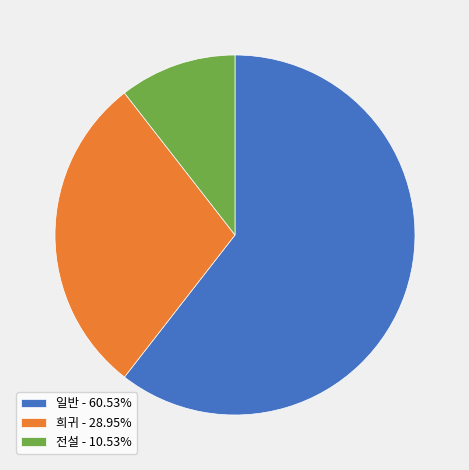

Rank the categories by value from lowest to highest.

전설, 희귀, 일반